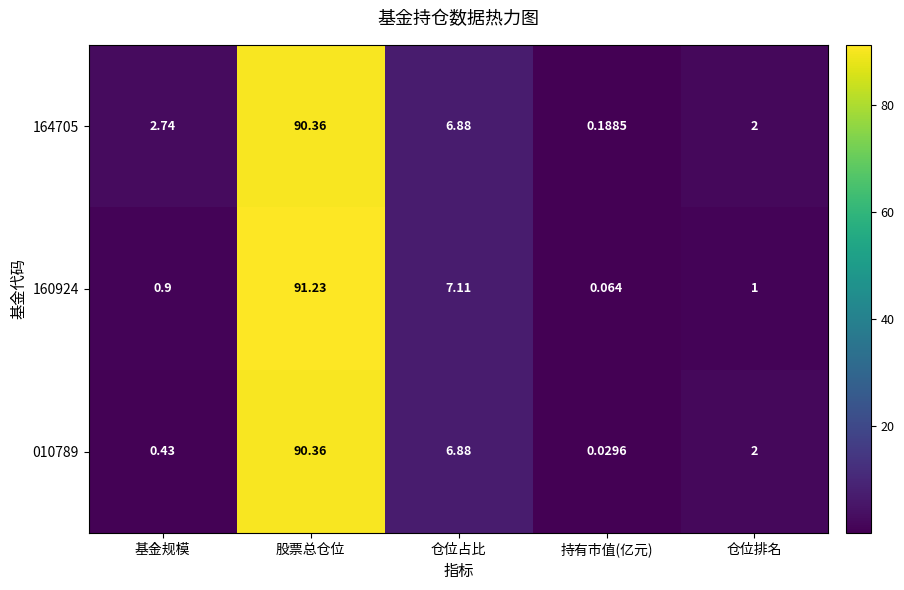

Rank the categories by 164705 value from highest to lowest.

股票总仓位, 仓位占比, 基金规模, 仓位排名, 持有市值(亿元)